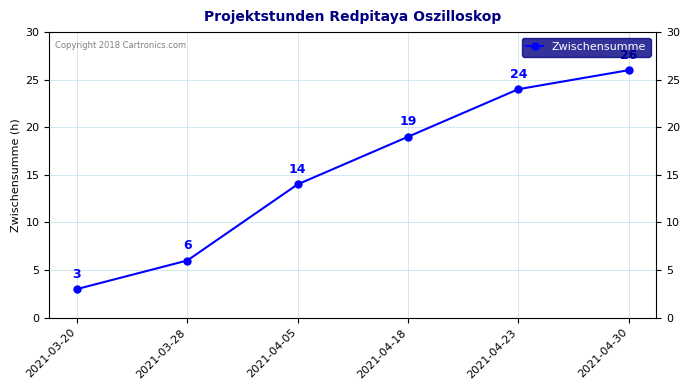

What is the difference between the values at 2021-03-28 and 2021-04-30?

20